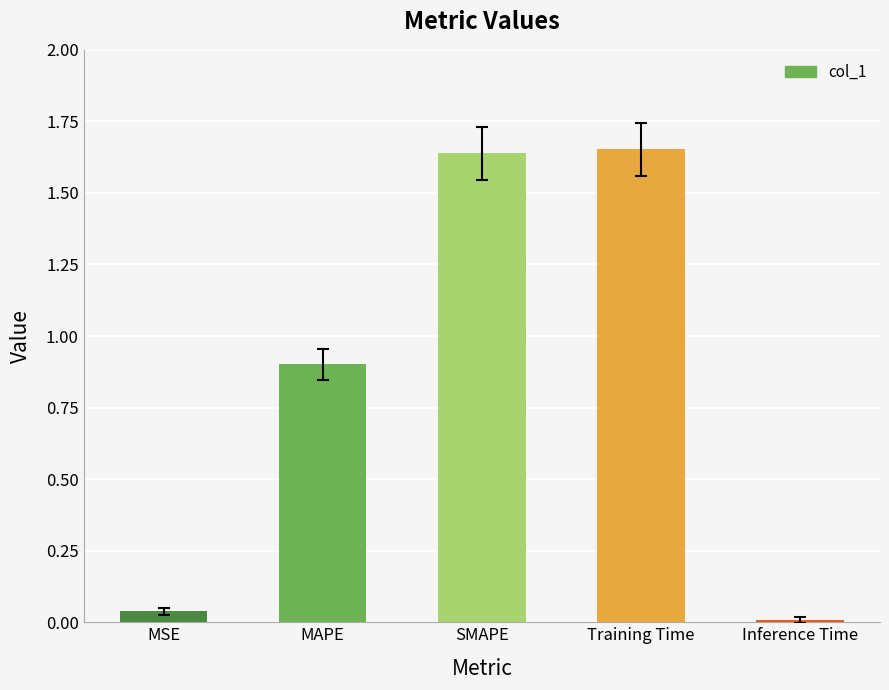

How many bars are there in total?

5